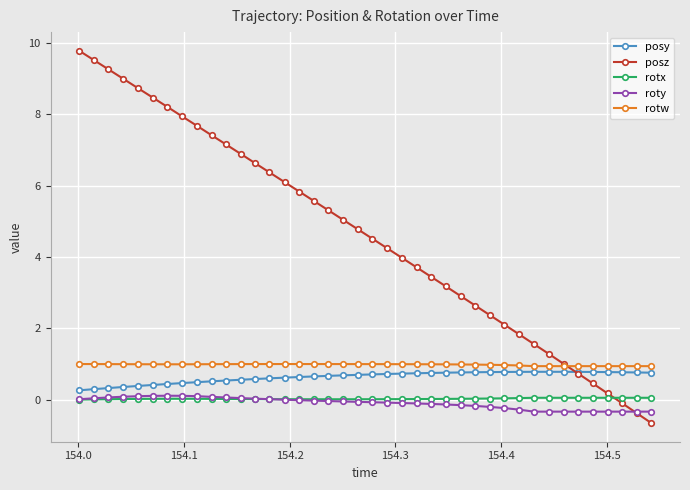

What is the minimum value for roty?

-0.3